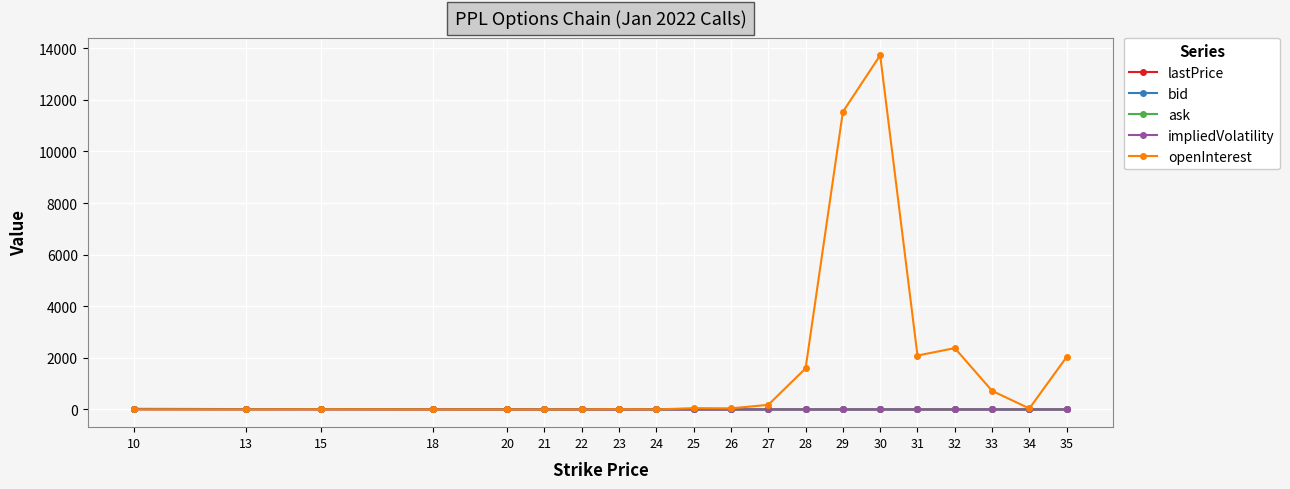

Which series changed the most between 31 and 33?

openInterest